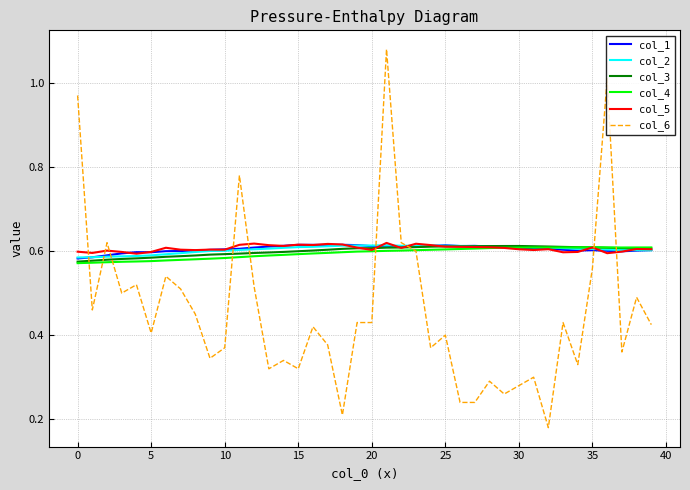

What is the sum of all col_1 values?

24.2